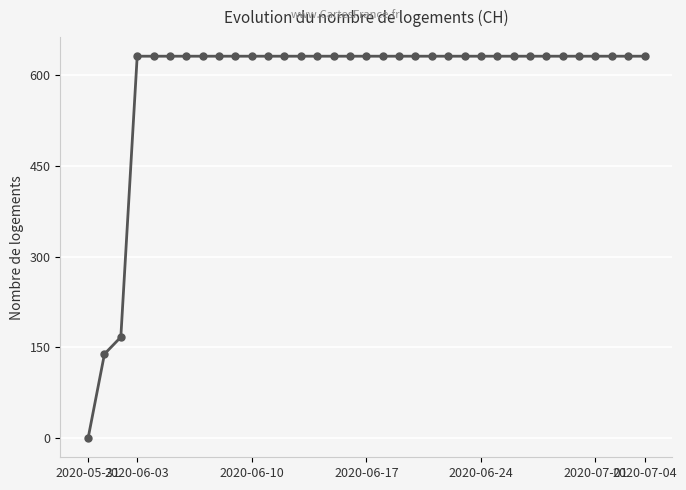

What is the sum of all values?

20498